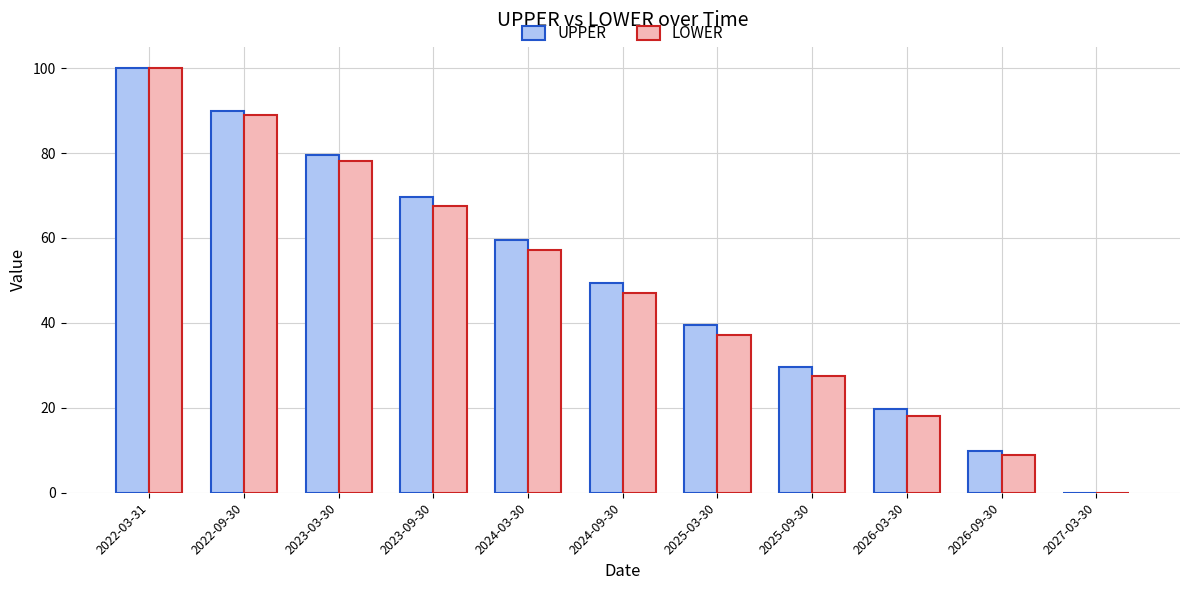

Count the number of categories in the chart.

11